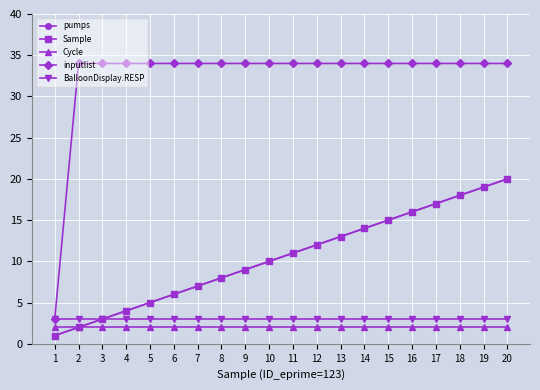

Is the value of BalloonDisplay.RESP at 9 greater than the value of Sample at 3?

No